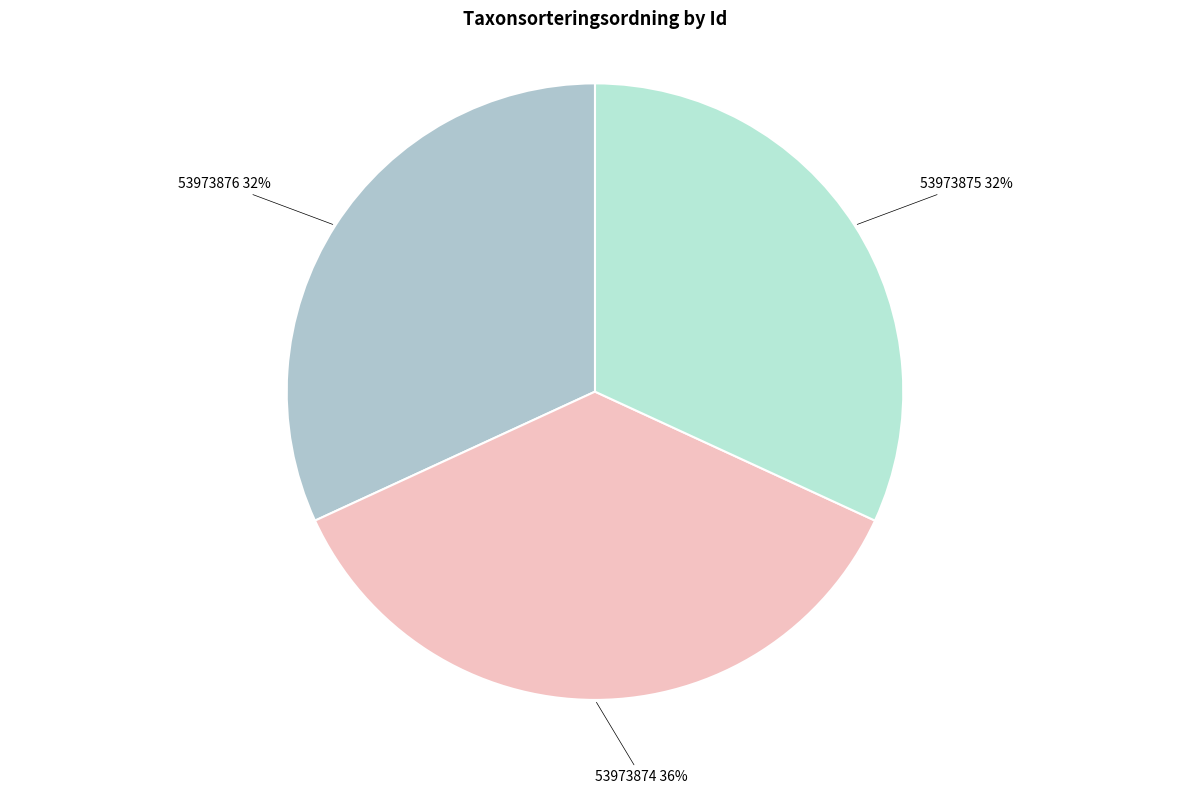

To the nearest percent, what is the combined percentage of 53973876 and 53973875?

64%